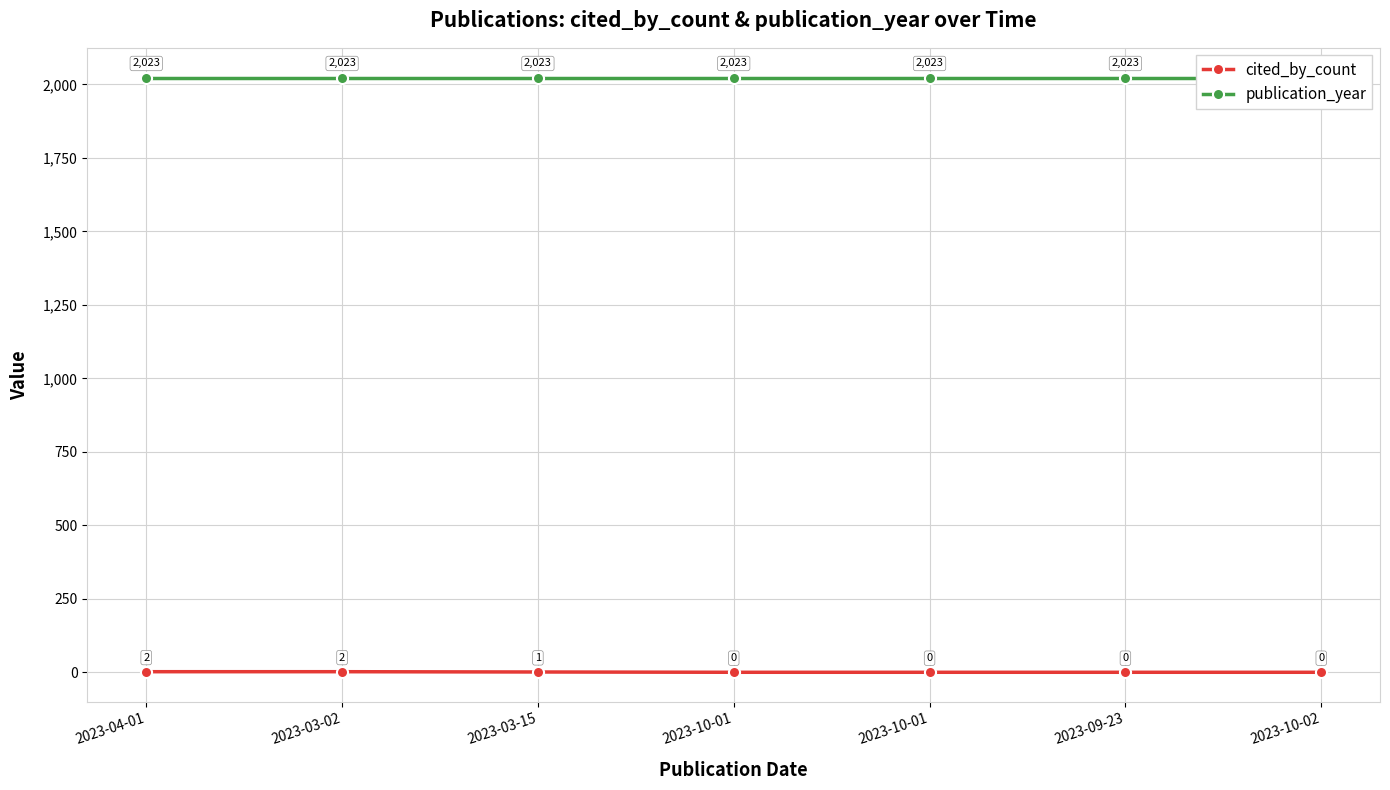

True or false: cited_by_count has a value of 2 at 2023-04-01.

True